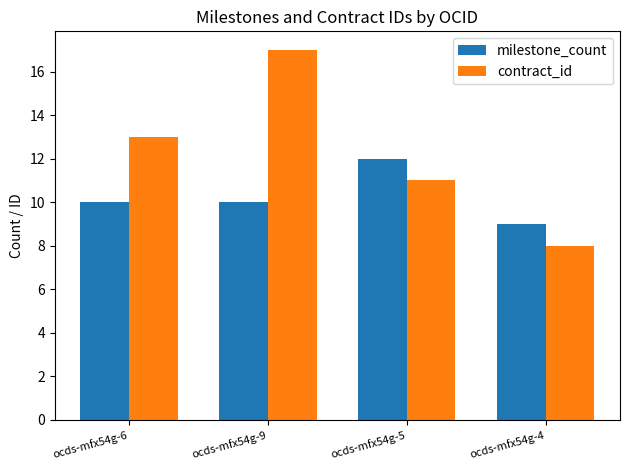

Count the number of categories in the chart.

4